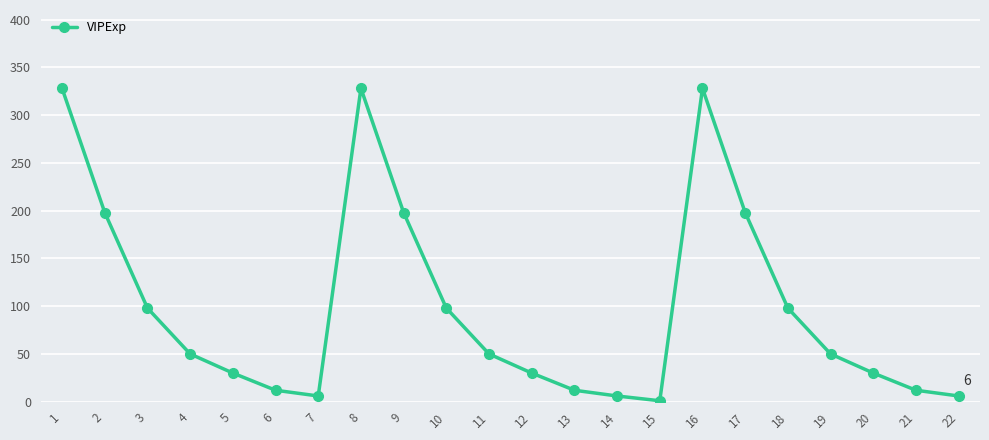

What is the difference between the maximum and minimum values?

327